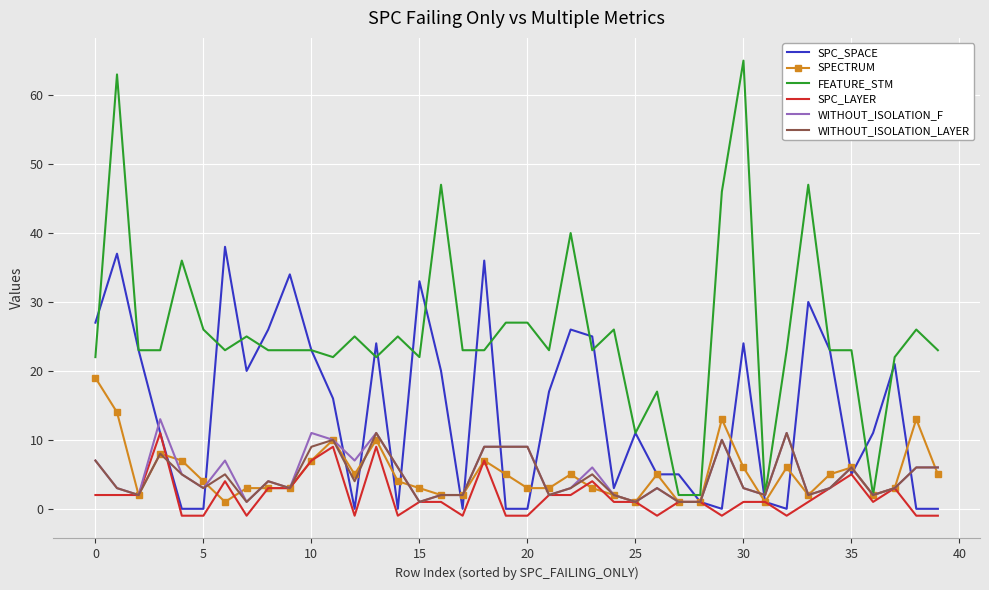

What is the maximum value shown in the chart?

65